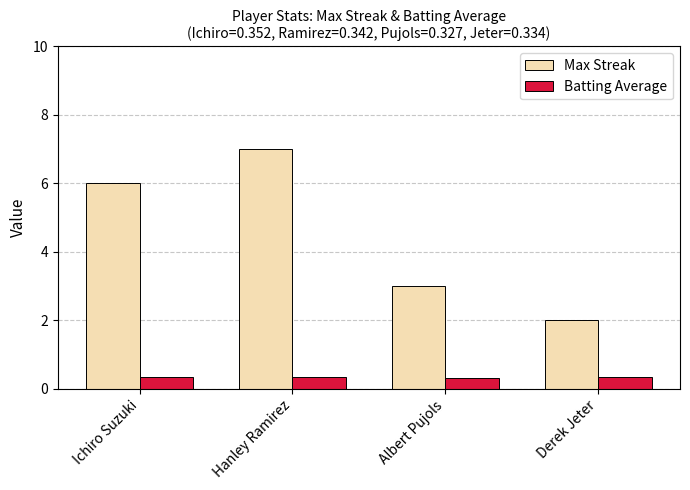

The value of Max Streak at Ichiro Suzuki is 2.1. True or false?

False